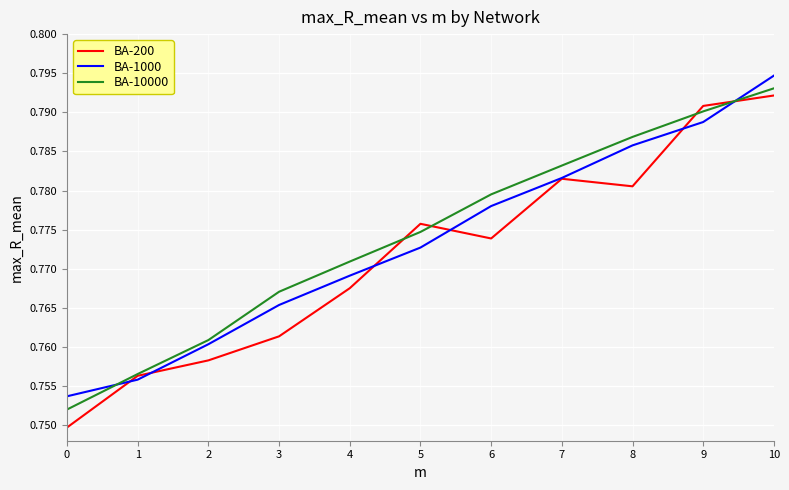

How many distinct data groups are displayed?

3